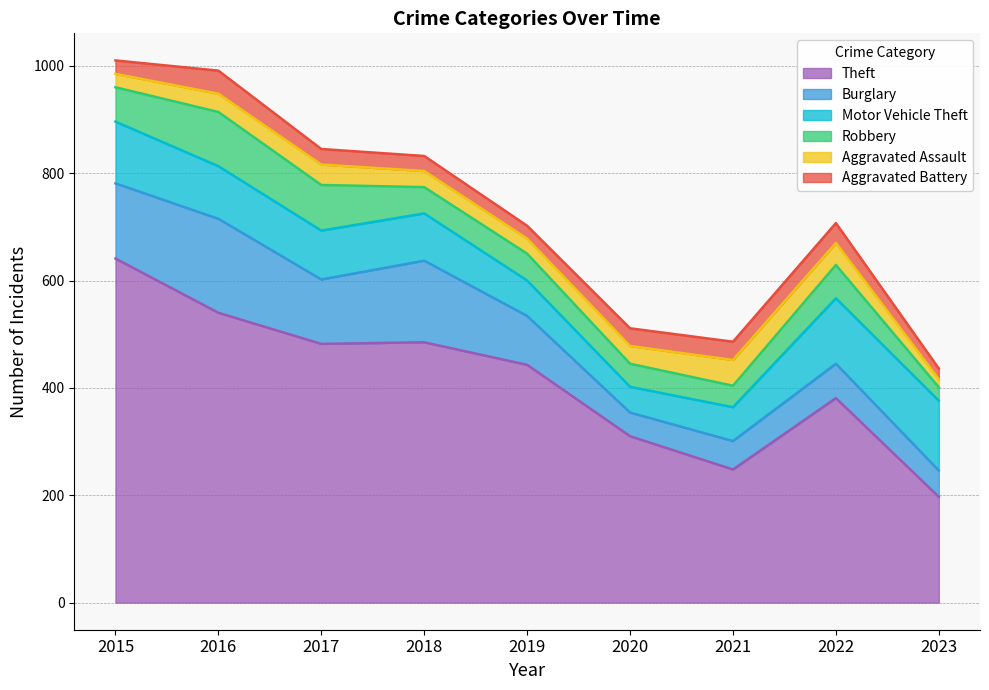

Which series has the largest total across all categories?

Theft